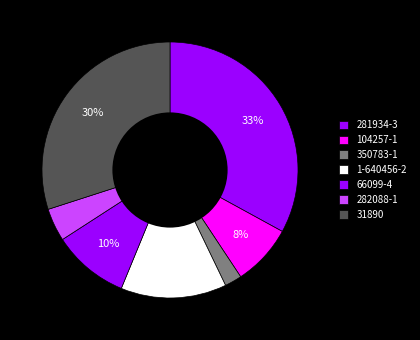

Is it true that 350783-1 is 13% of the pie?

False